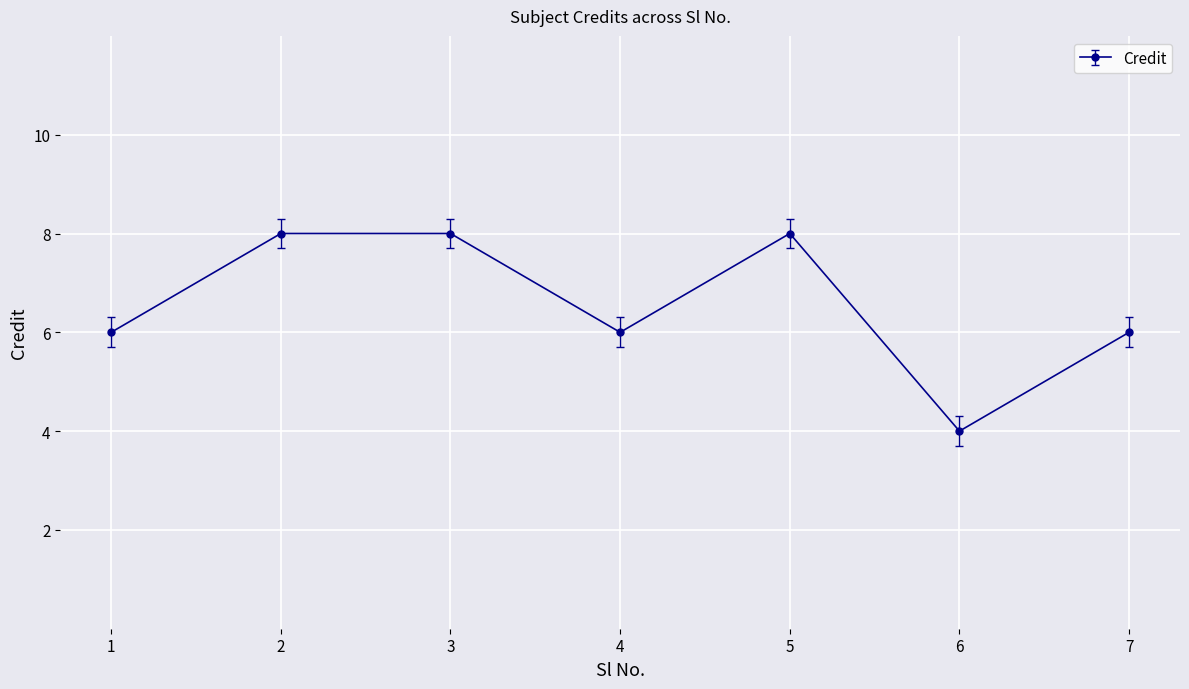

At which category does the data reach its first local valley?

4